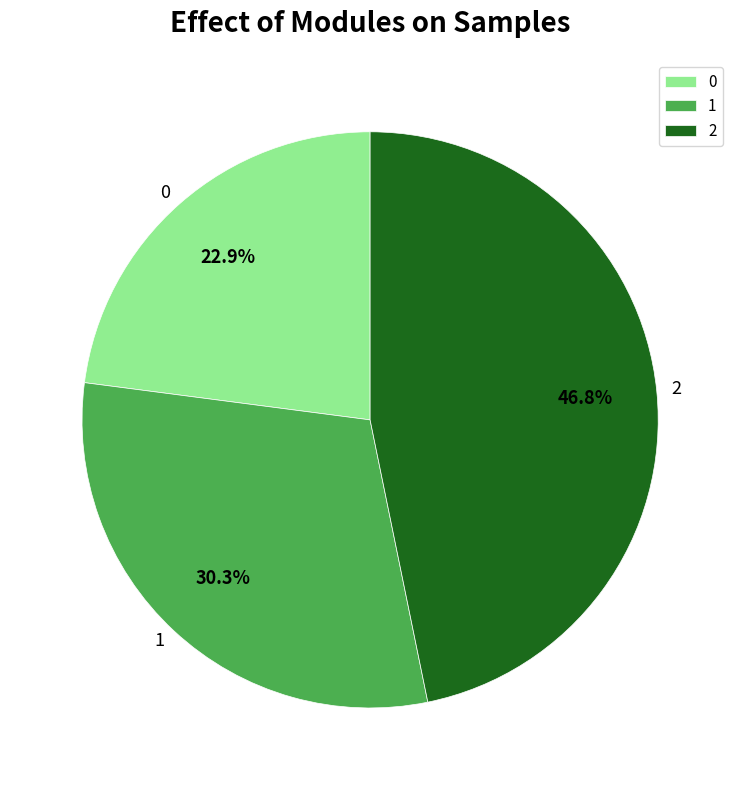

How many segments does this pie chart have?

3